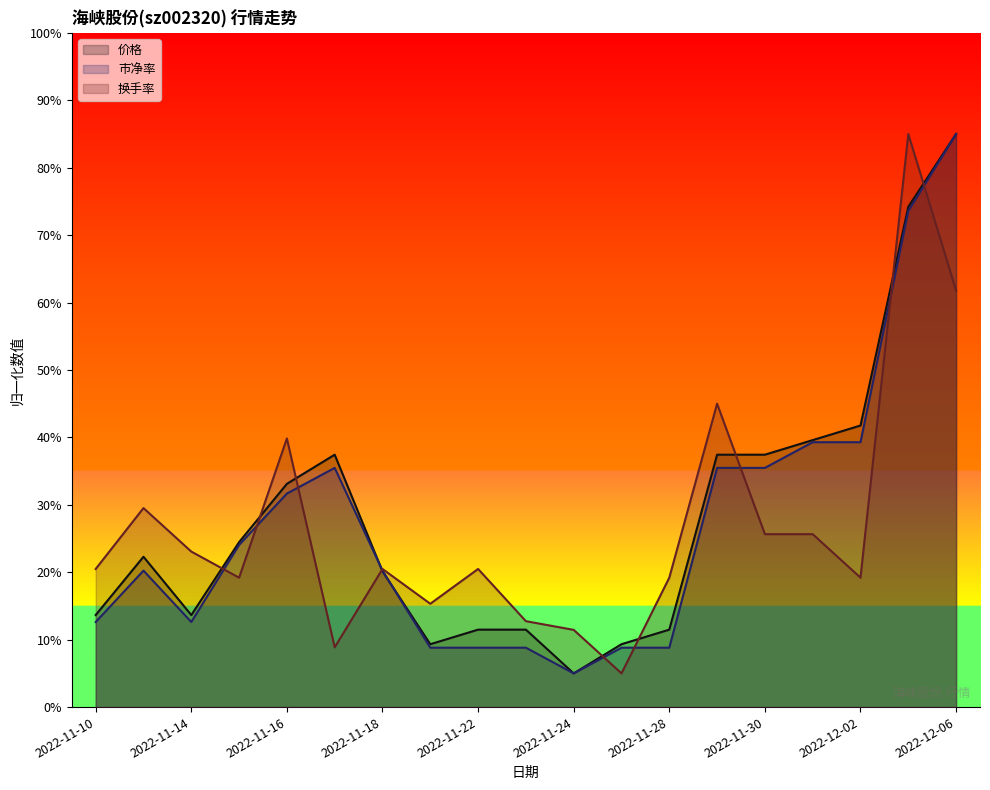

Does the chart display data point markers on the line(s)?

No